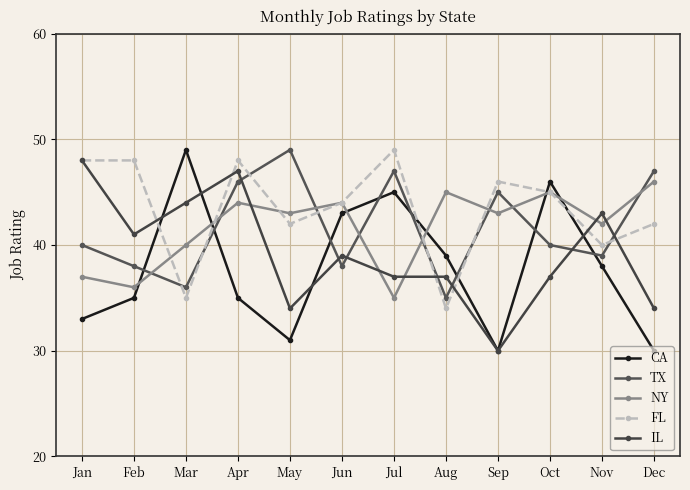

How many times do TX and CA cross each other?

8